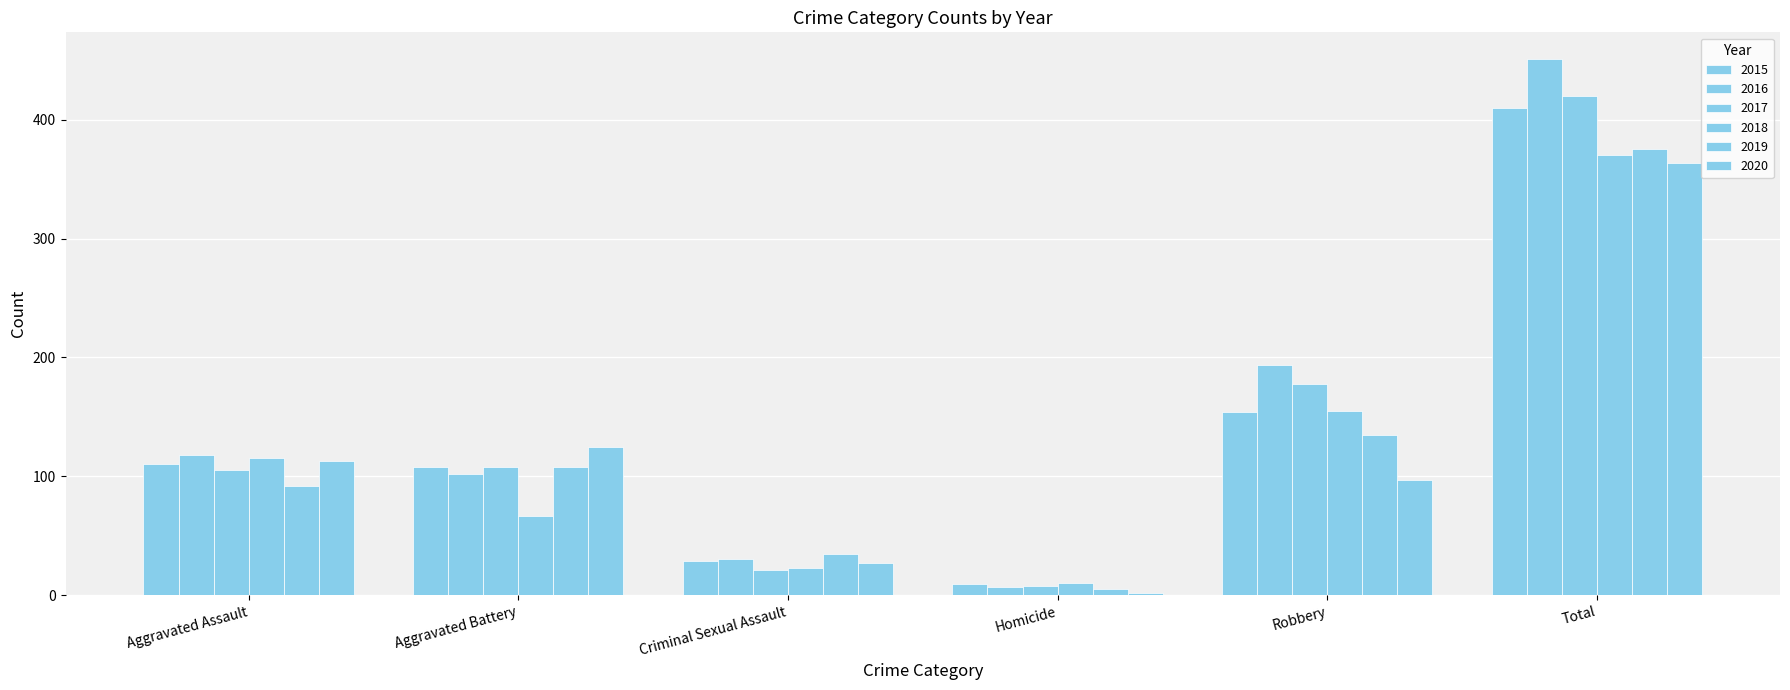

What is the spread (max minus min) of values at Criminal Sexual Assault?

14